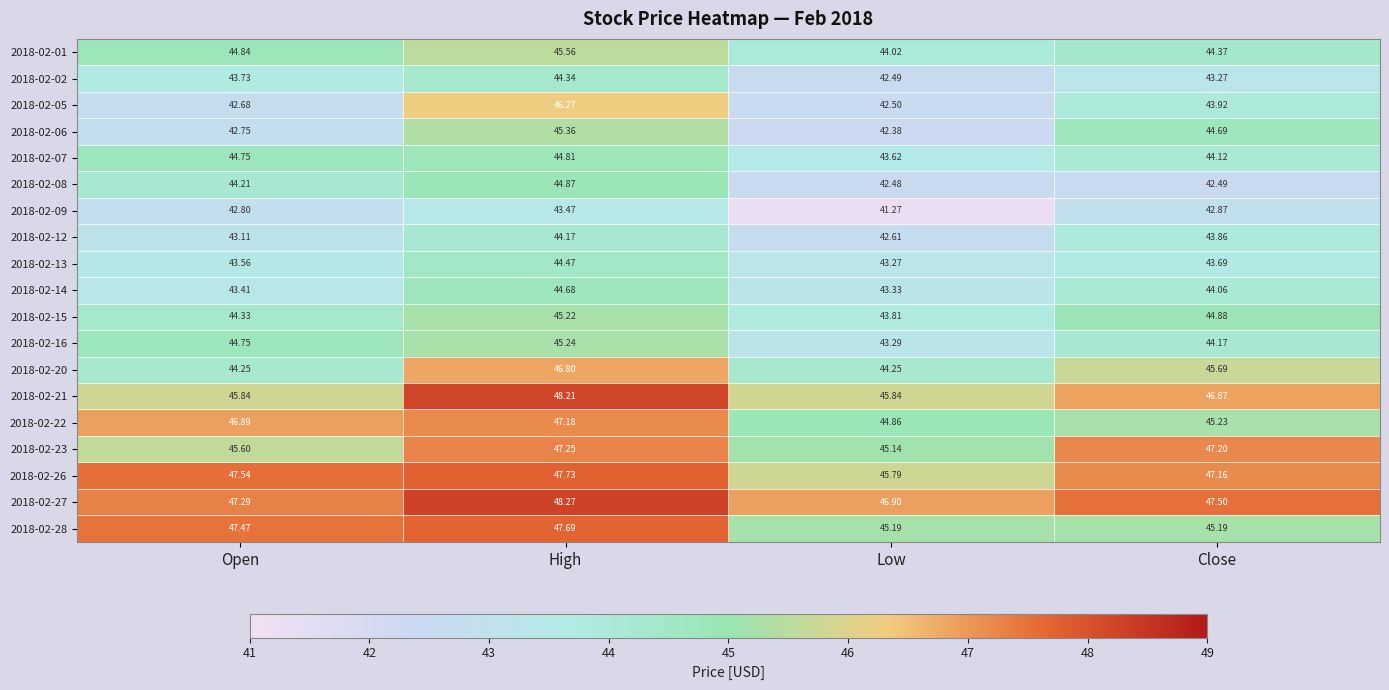

At how many categories does at least one series exceed 48?

1